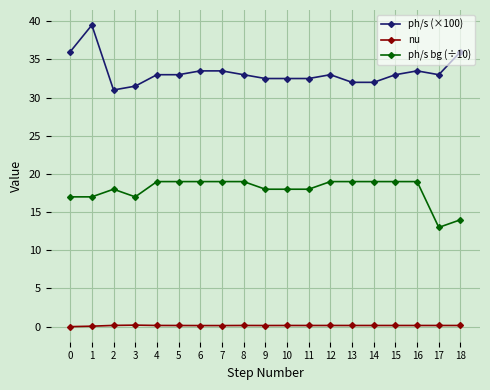

What is the value of the nu point at the 17th from the left?

0.2